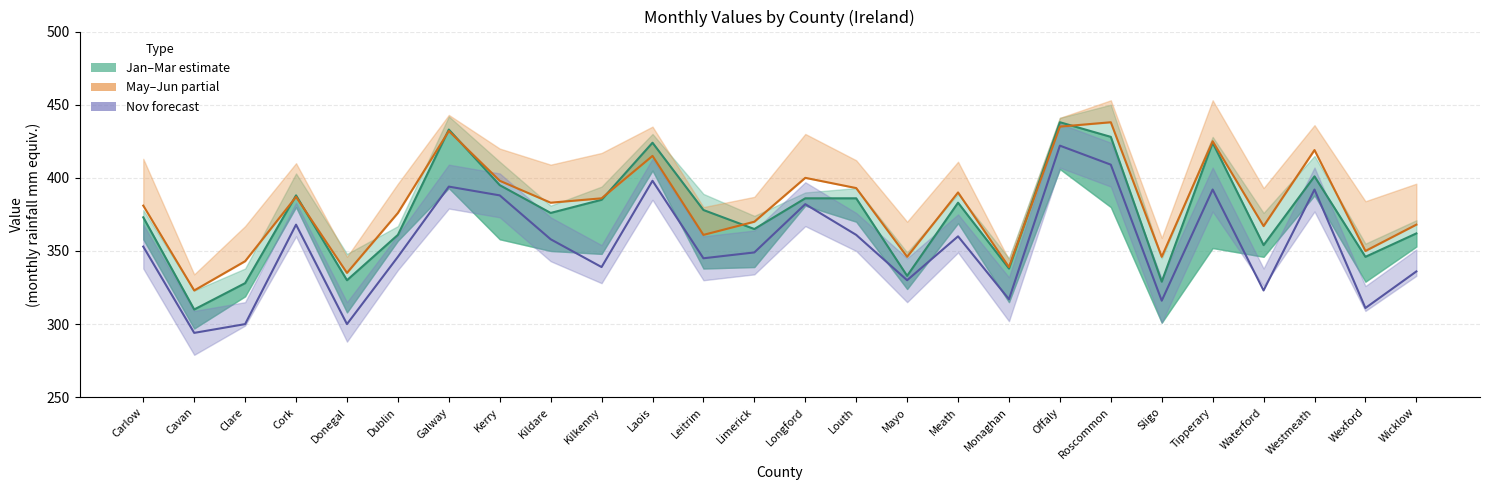

Count the number of data series in this chart.

3